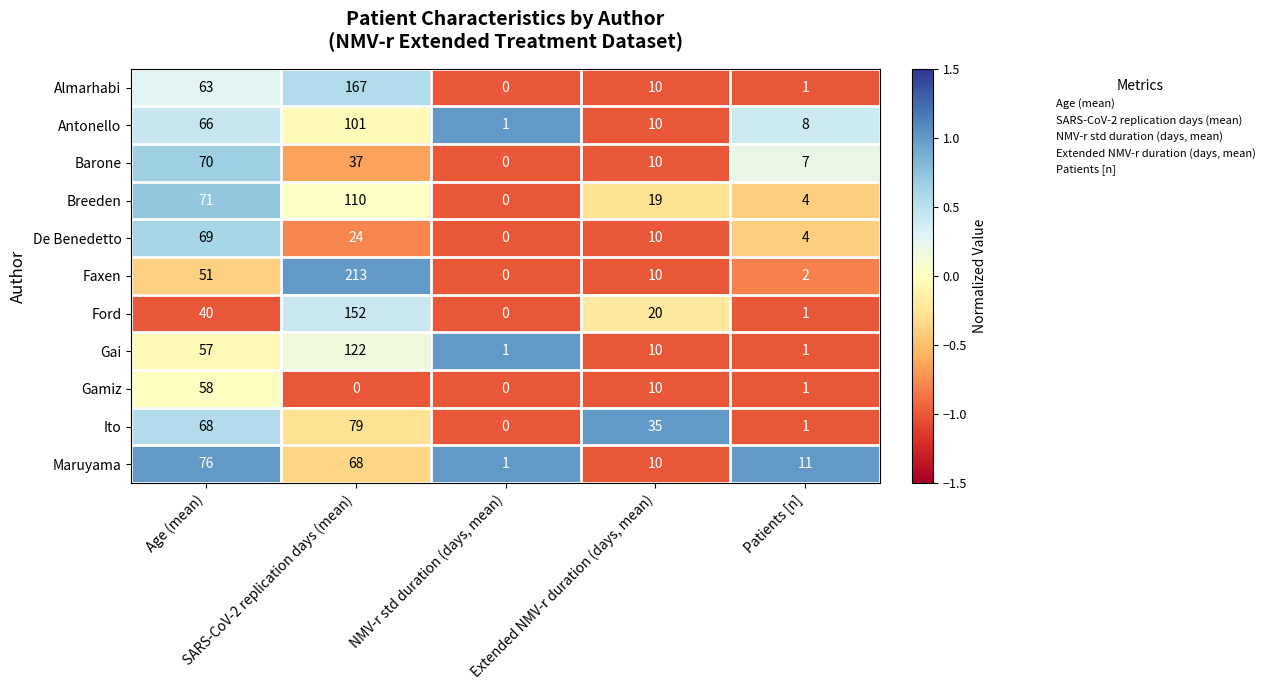

Count the number of categories in the chart.

5